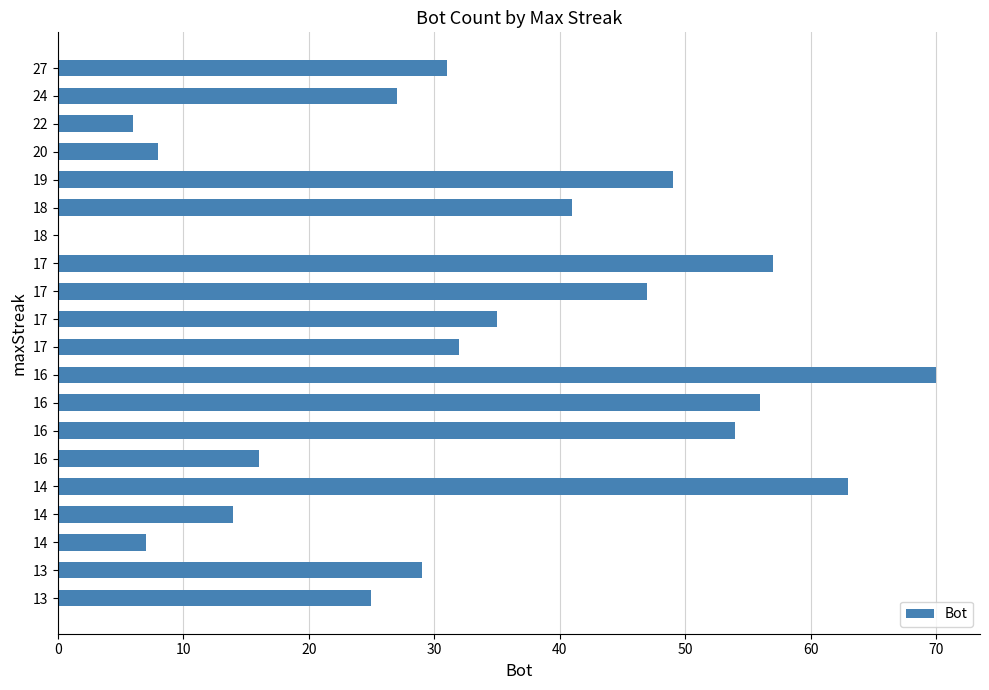

Are the bars horizontal?

Yes